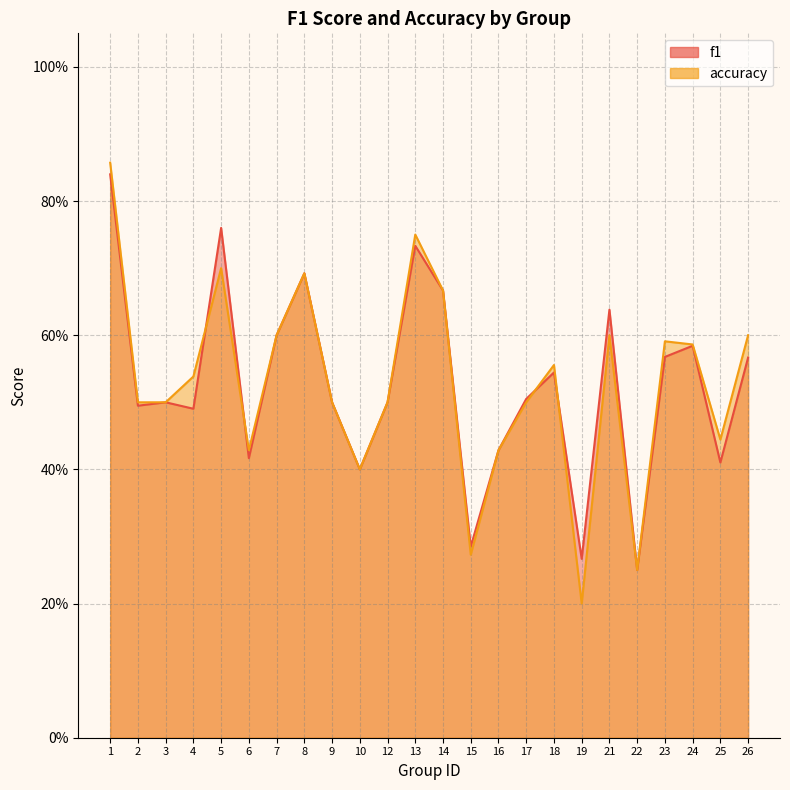

Reading right to left, what are all the values shown in this chart?

f1: 26=0.6	25=0.4	24=0.6	23=0.6	22=0.2	21=0.6	19=0.3	18=0.5	17=0.5	16=0.4	15=0.3	14=0.7	13=0.7	12=0.5	10=0.4	9=0.5	8=0.7	7=0.6	6=0.4	5=0.8	4=0.5	3=0.5	2=0.5	1=0.8
accuracy: 26=0.6	25=0.4	24=0.6	23=0.6	22=0.2	21=0.6	19=0.2	18=0.6	17=0.5	16=0.4	15=0.3	14=0.7	13=0.8	12=0.5	10=0.4	9=0.5	8=0.7	7=0.6	6=0.4	5=0.7	4=0.5	3=0.5	2=0.5	1=0.9